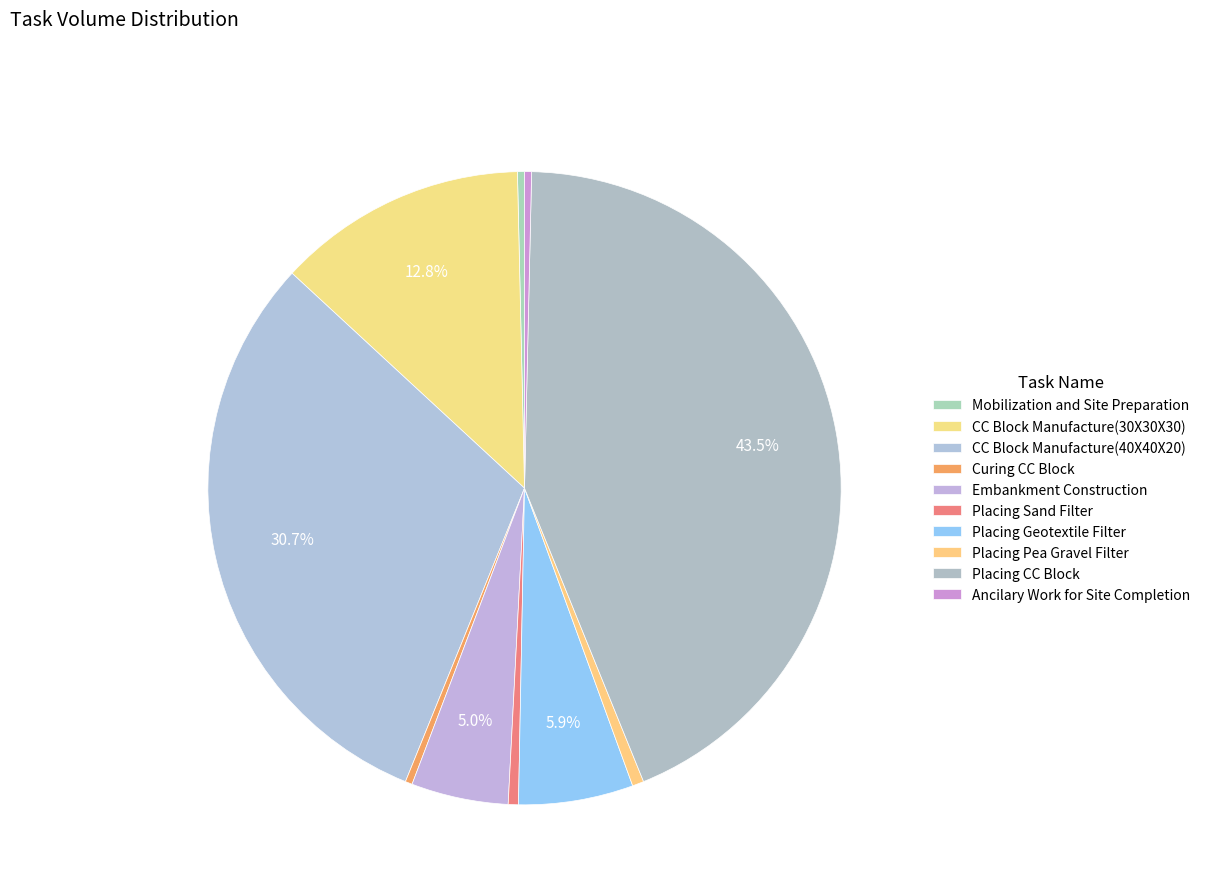

Rank the categories by value from lowest to highest.

Mobilization and Site Preparation, Curing CC Block, Ancilary Work for Site Completion, Placing Sand Filter, Placing Pea Gravel Filter, Embankment Construction, Placing Geotextile Filter, CC Block Manufacture(30X30X30), CC Block Manufacture(40X40X20), Placing CC Block